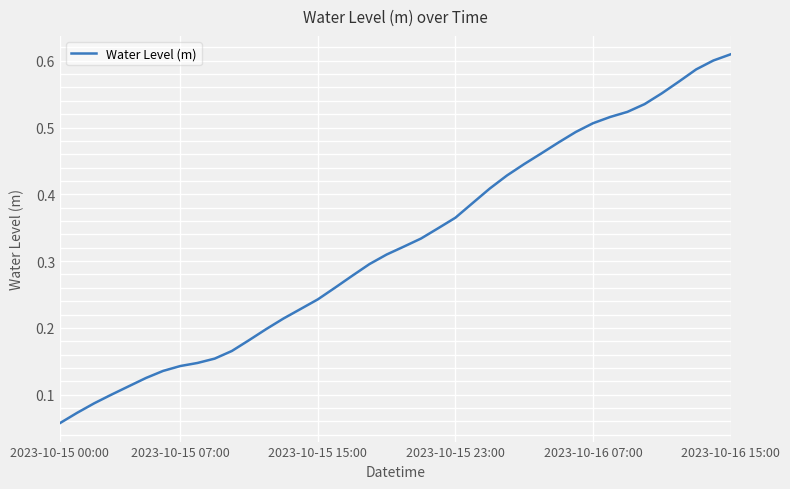

Reading right to left, list all the values displayed in this chart.

0.6	0.6	0.6	0.6	0.6	0.5	0.5	0.5	0.5	0.5	0.5	0.5	0.4	0.4	0.4	0.4	0.4	0.3	0.3	0.3	0.3	0.3	0.3	0.3	0.2	0.2	0.2	0.2	0.2	0.2	0.2	0.1	0.1	0.1	0.1	0.1	0.1	0.1	0.1	0.1